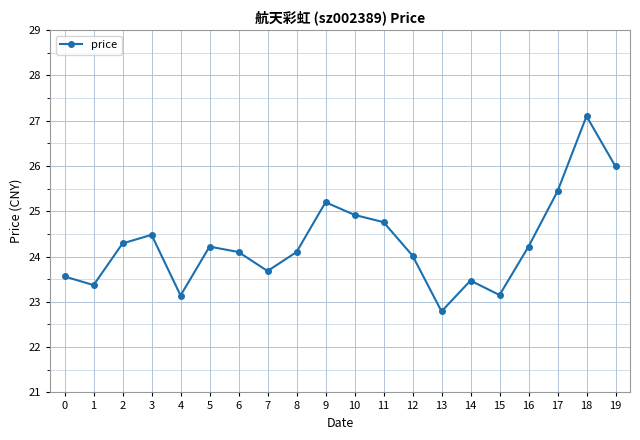

What is the change in value from 10 to 17?

+0.5